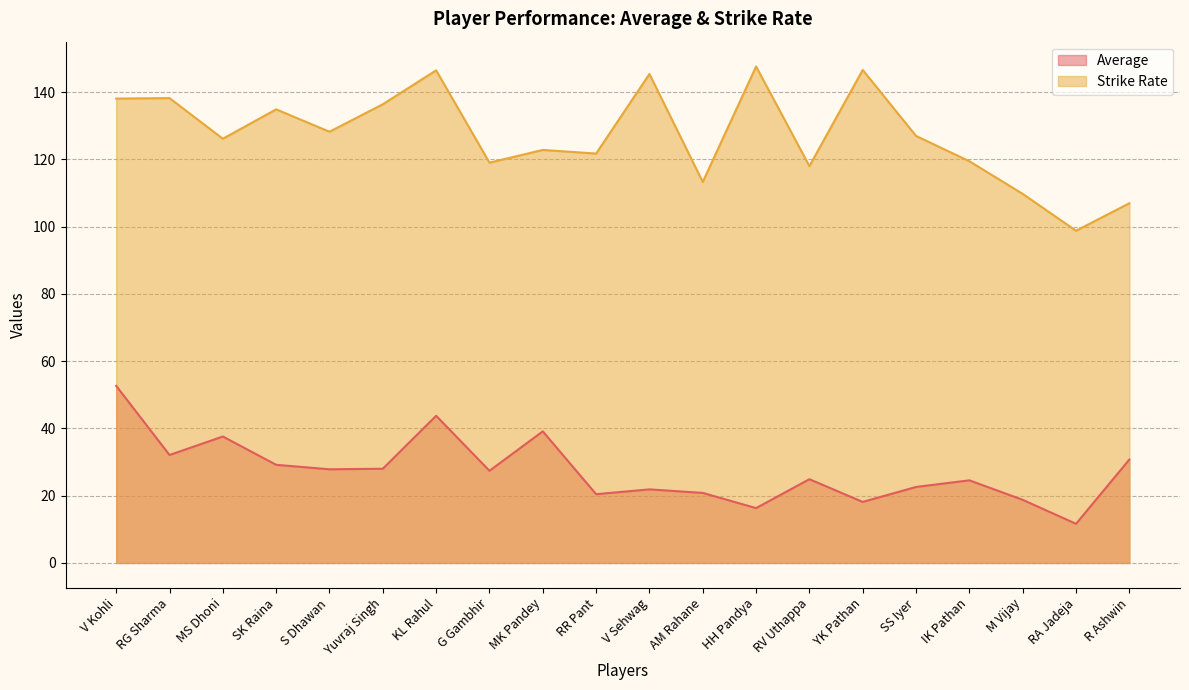

At how many categories does at least one series exceed 132?

8